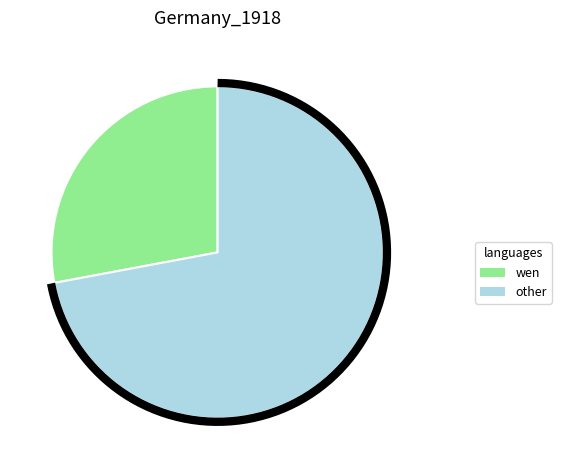

Does 箫谱　拟霓裳羽衣曲 其三 represent more than half of the total?

No